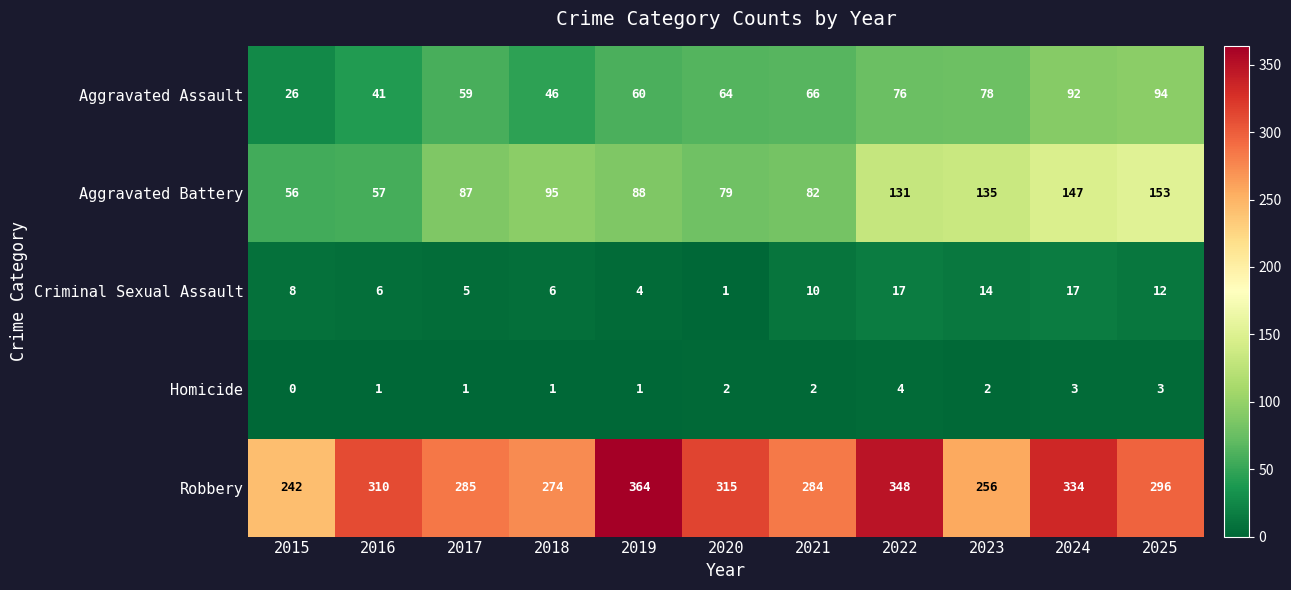

List the labels in order of Robbery value, smallest first.

2015, 2023, 2018, 2021, 2017, 2025, 2016, 2020, 2024, 2022, 2019